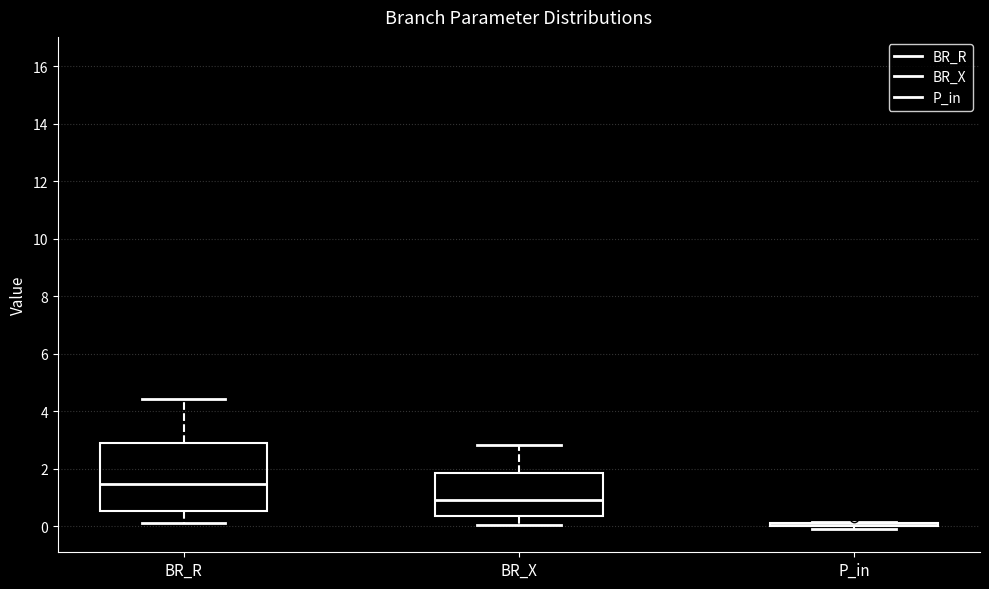

Which box is the tallest, from its lower edge to its upper edge?

BR_R